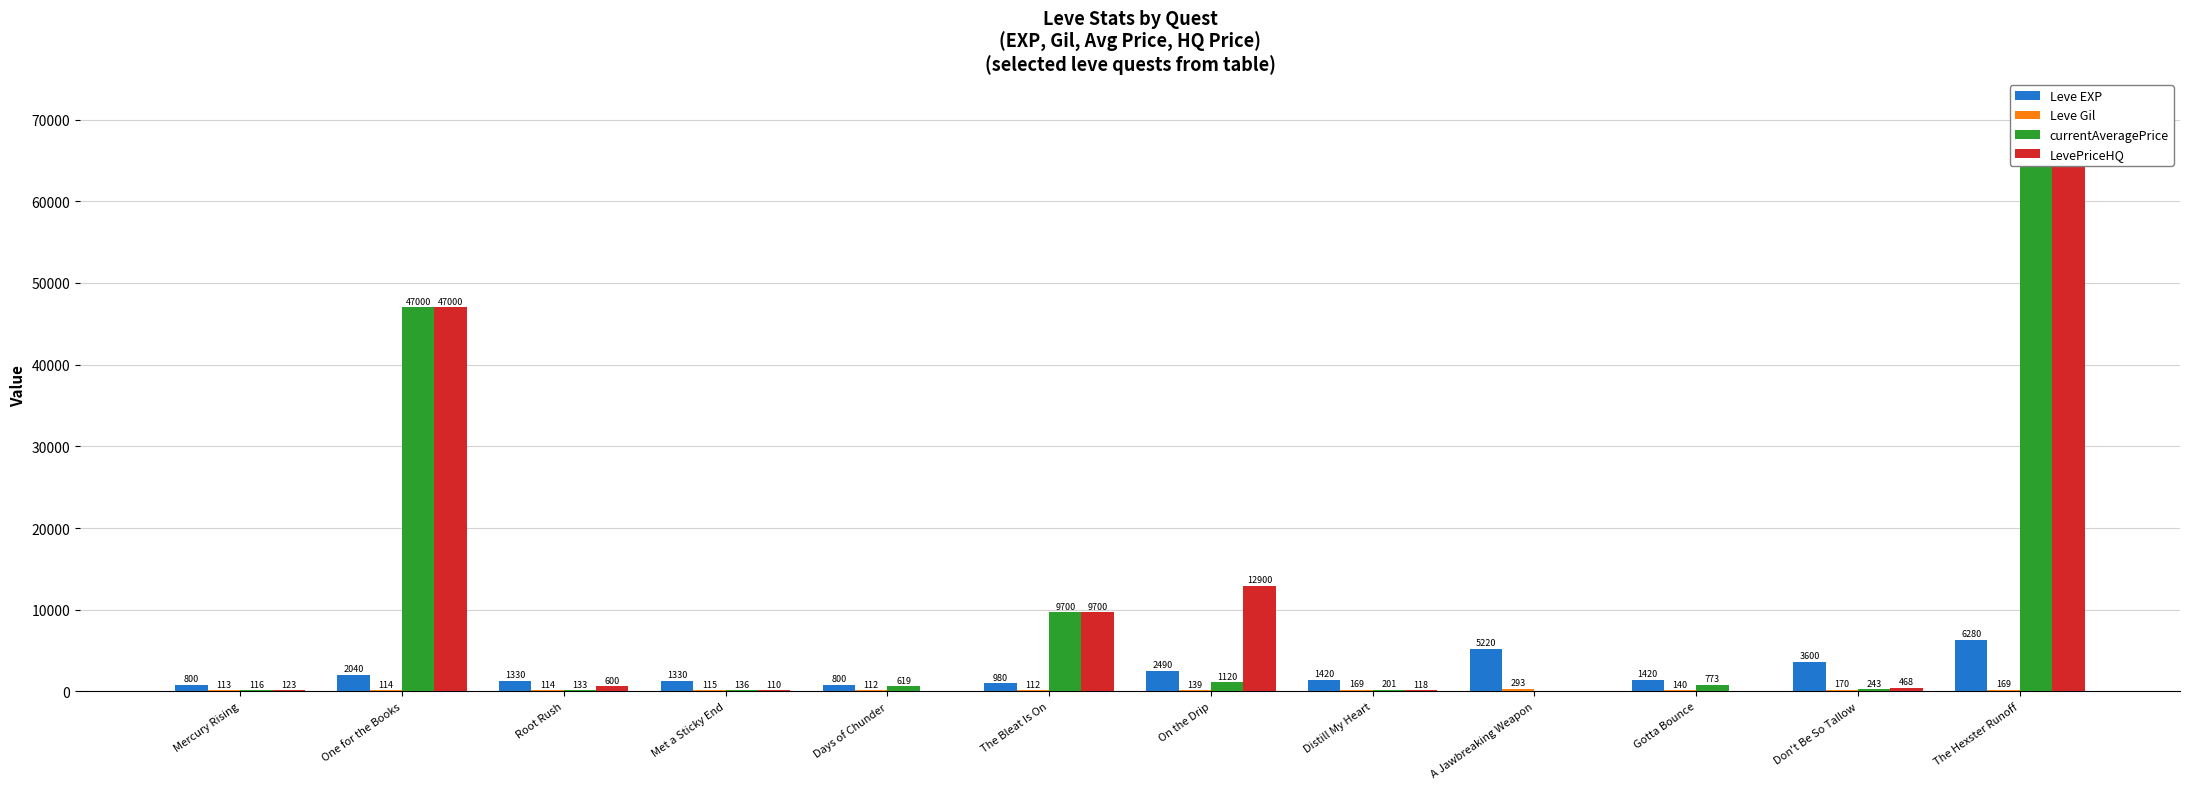

What is the difference between the currentAveragePrice values at Root Rush and Days of Chunder?

485.7